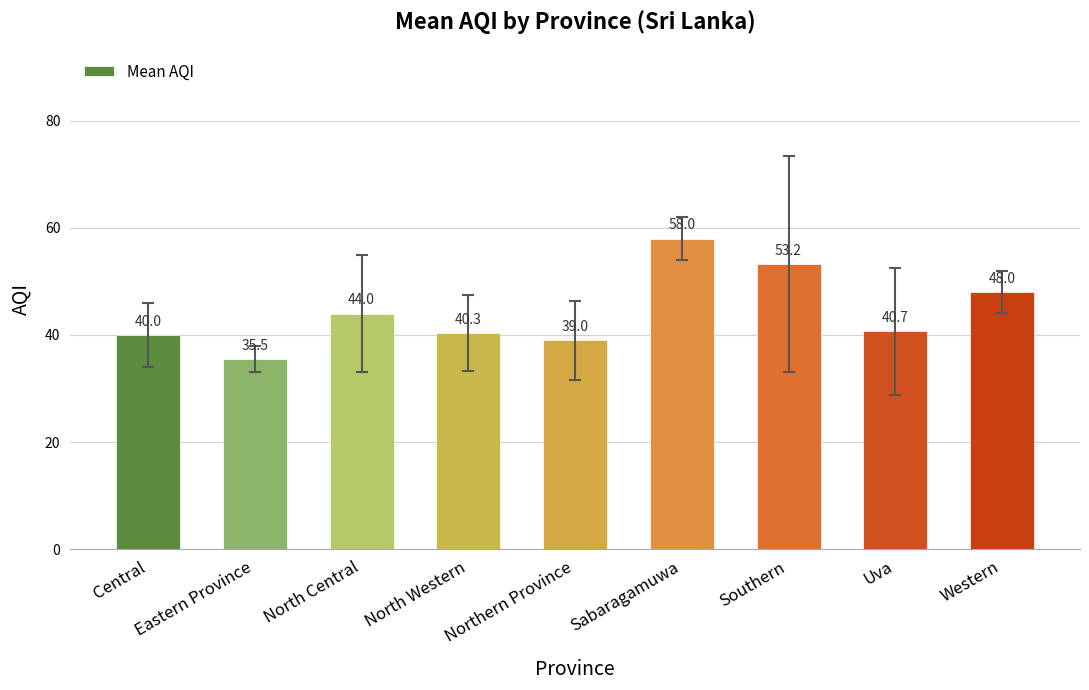

The value at Uva is 40.7. True or false?

True